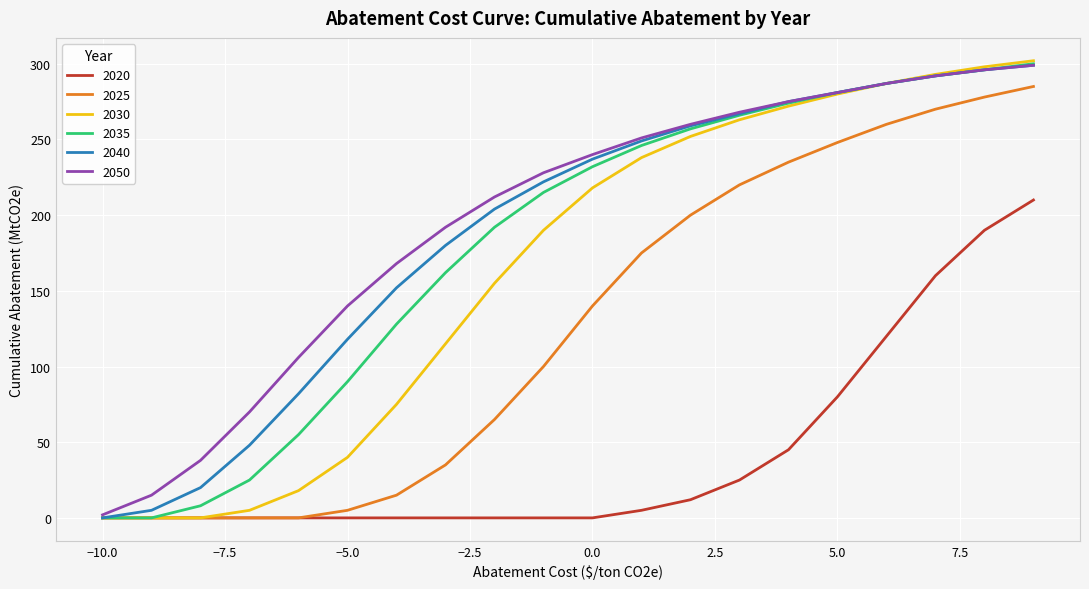

Which series has the largest range (max minus min)?

2030